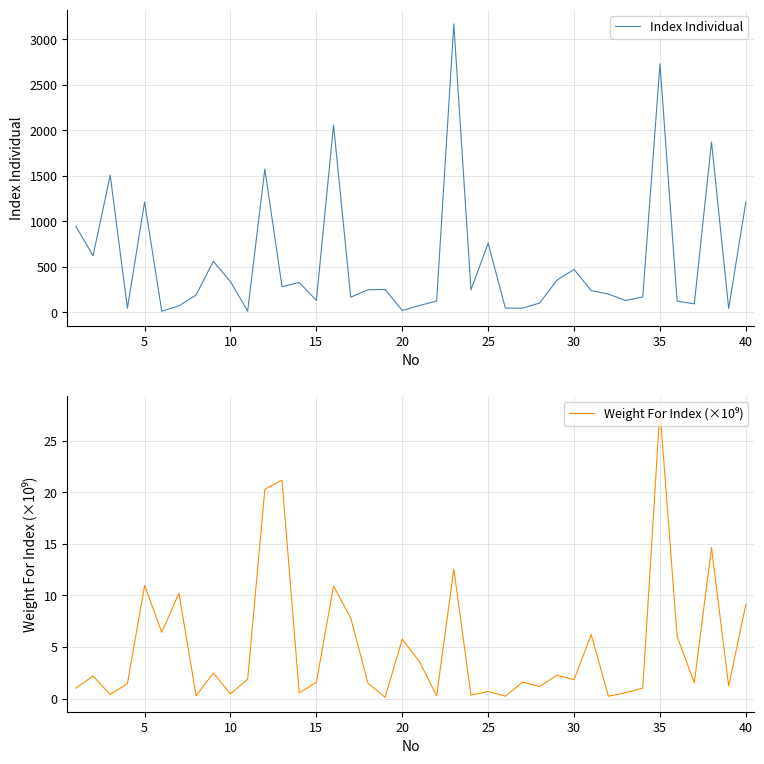

Which series has the widest spread of values?

Index Individual